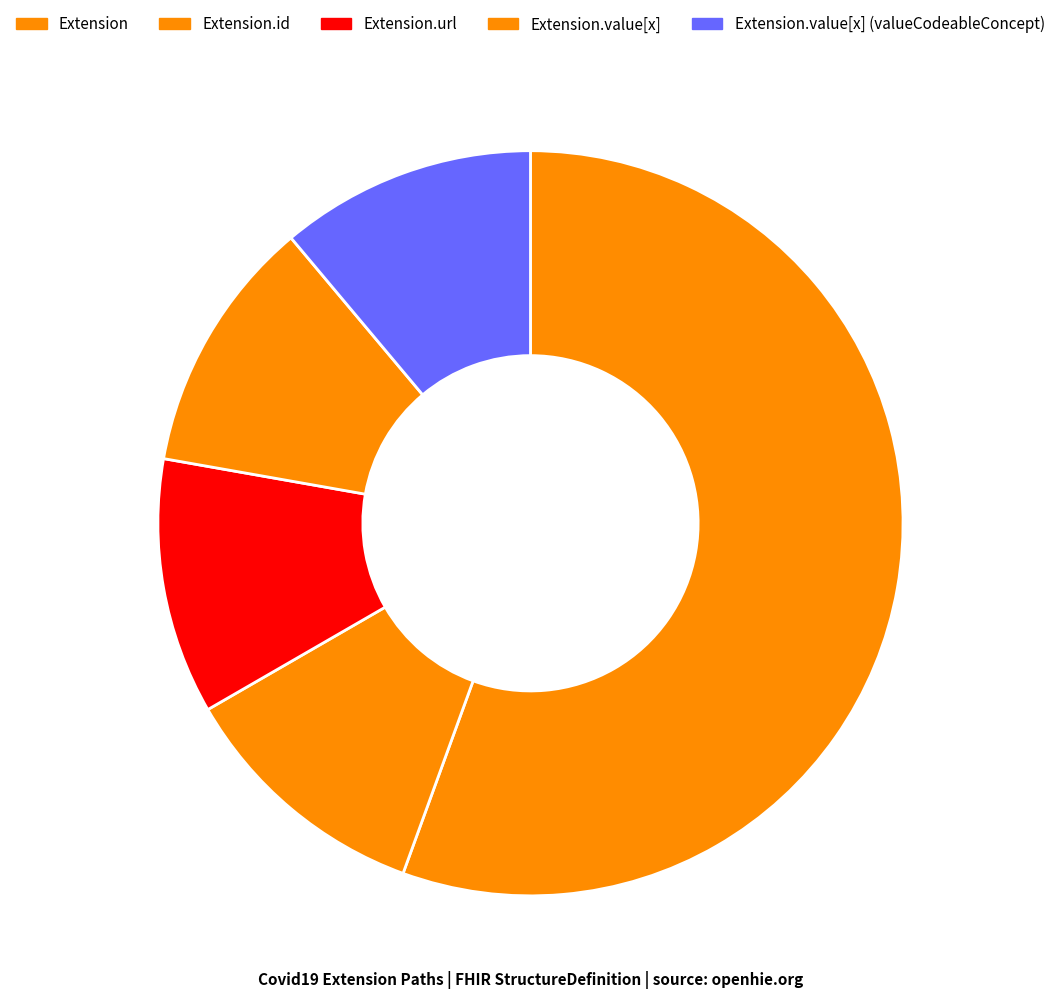

How many segments does this pie chart have?

5